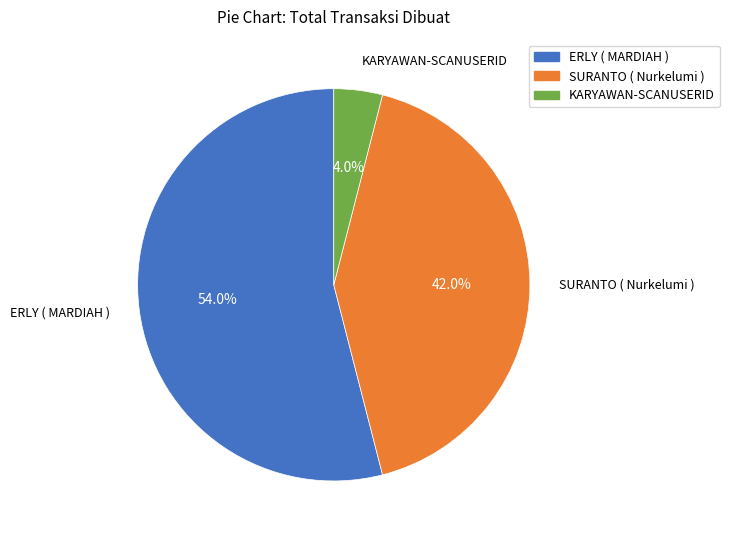

What is the total percentage of ERLY ( MARDIAH ) and KARYAWAN-SCANUSERID?

58.0%